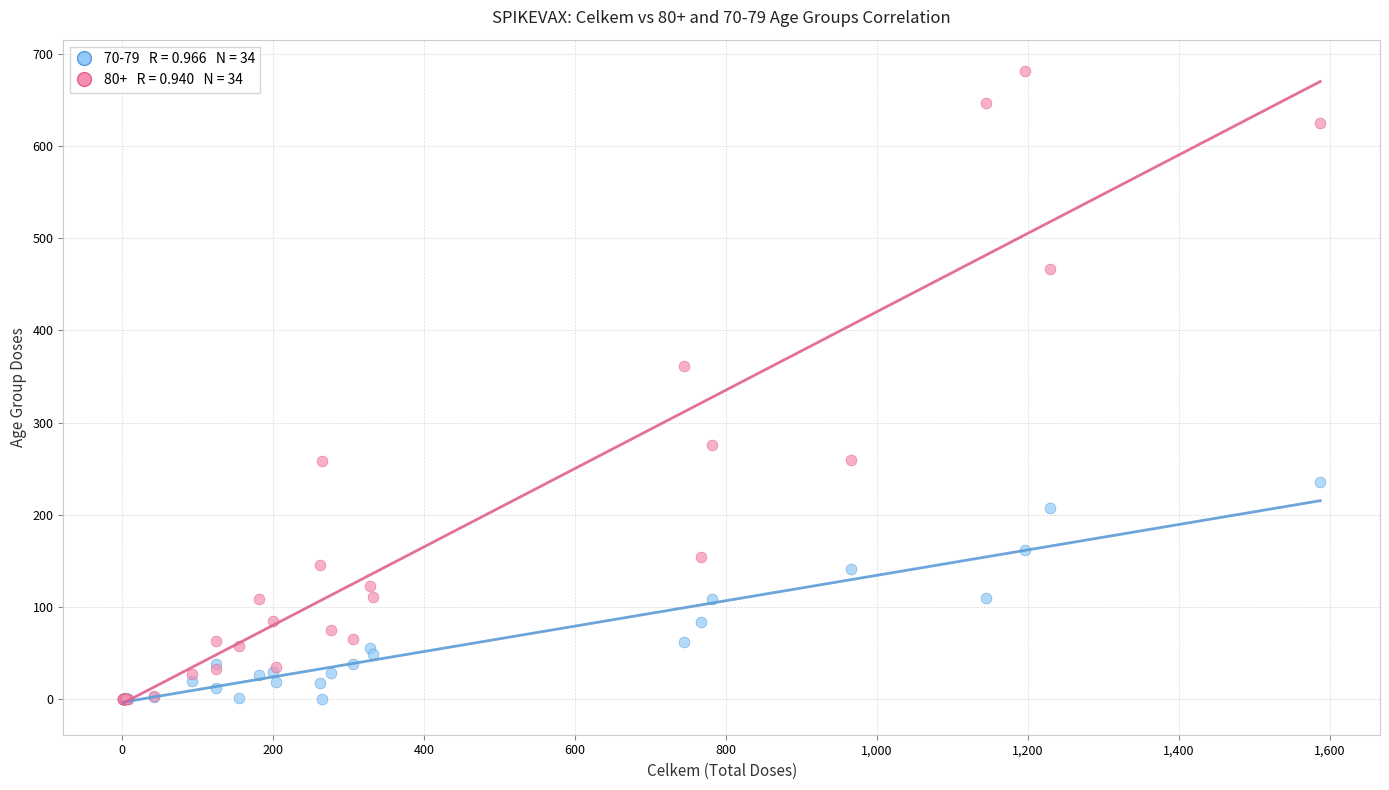

Across all series, what Y value is closest to 340?

361